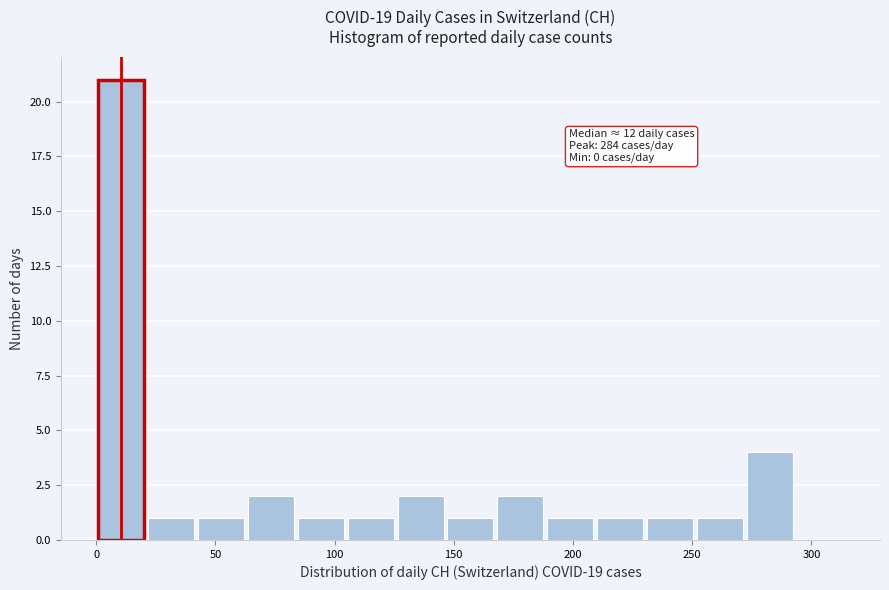

Which range on the x-axis has the tallest bar?

0 to 20